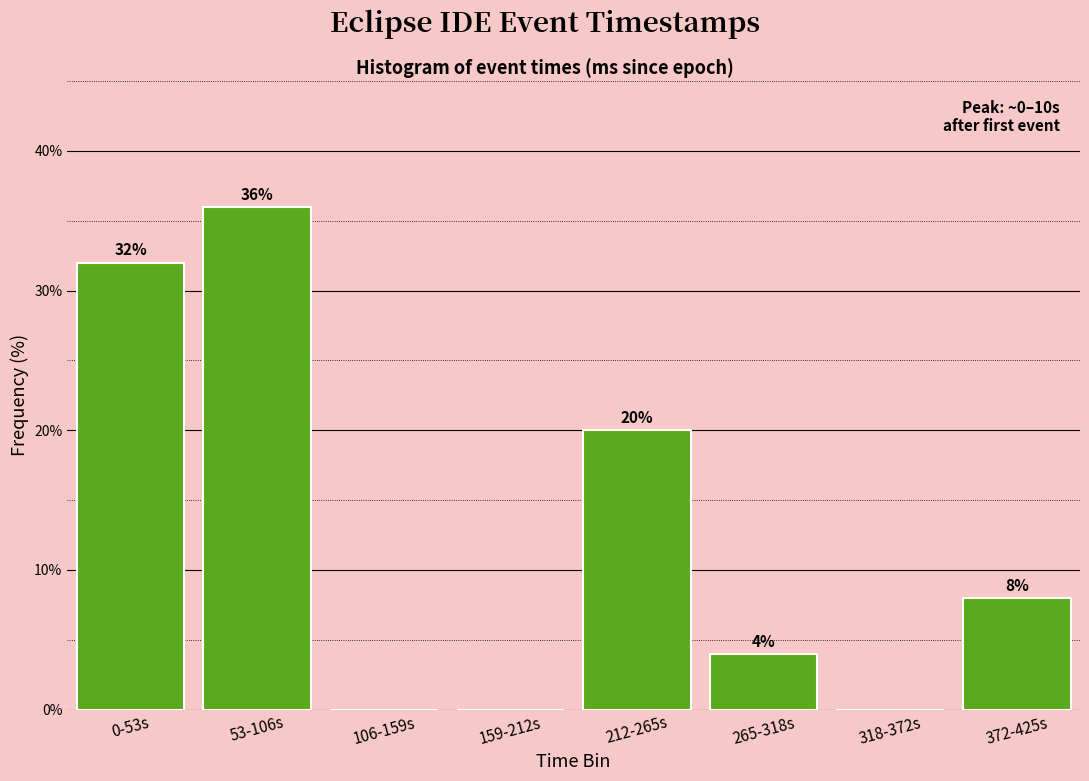

Reading right to left, what are all the values shown in this chart?

372-425s=8	318-372s=0	265-318s=4	212-265s=20	159-212s=0	106-159s=0	53-106s=36	0-53s=32